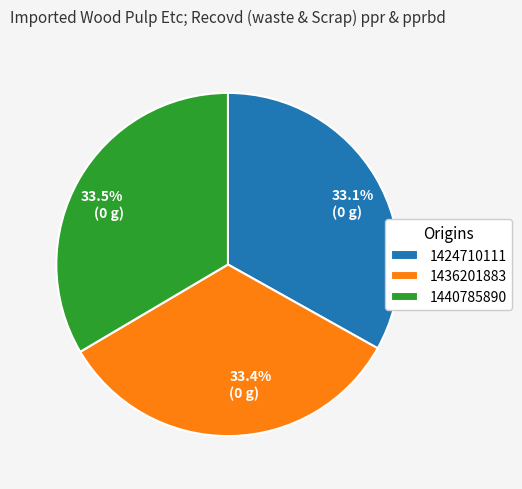

Is there a majority slice in this chart?

No